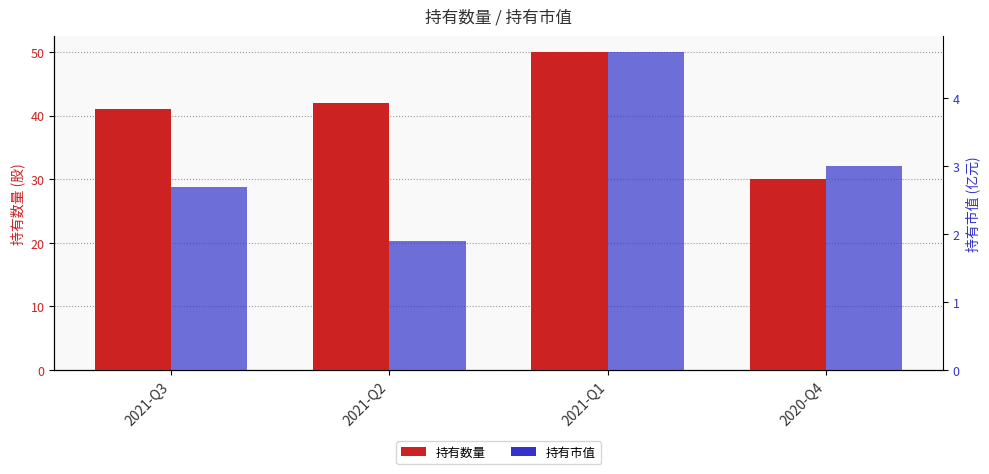

Which series has the widest spread of values?

持有数量